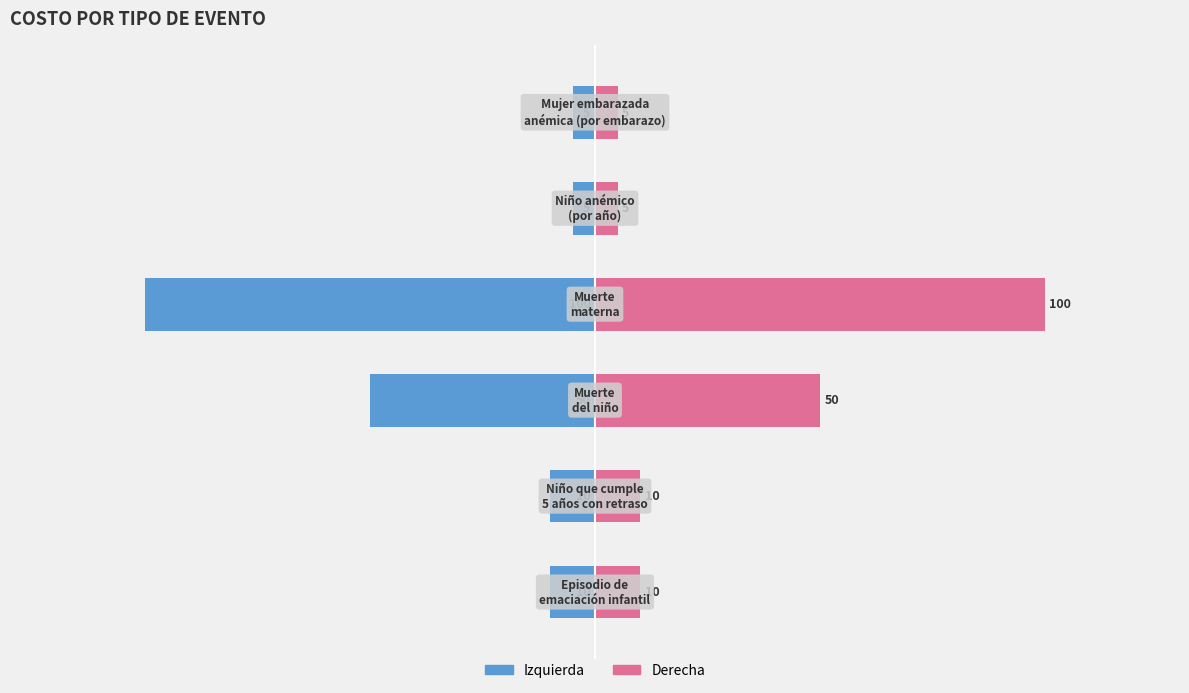

The value of Costo (izquierda) at 1 is -10. True or false?

True